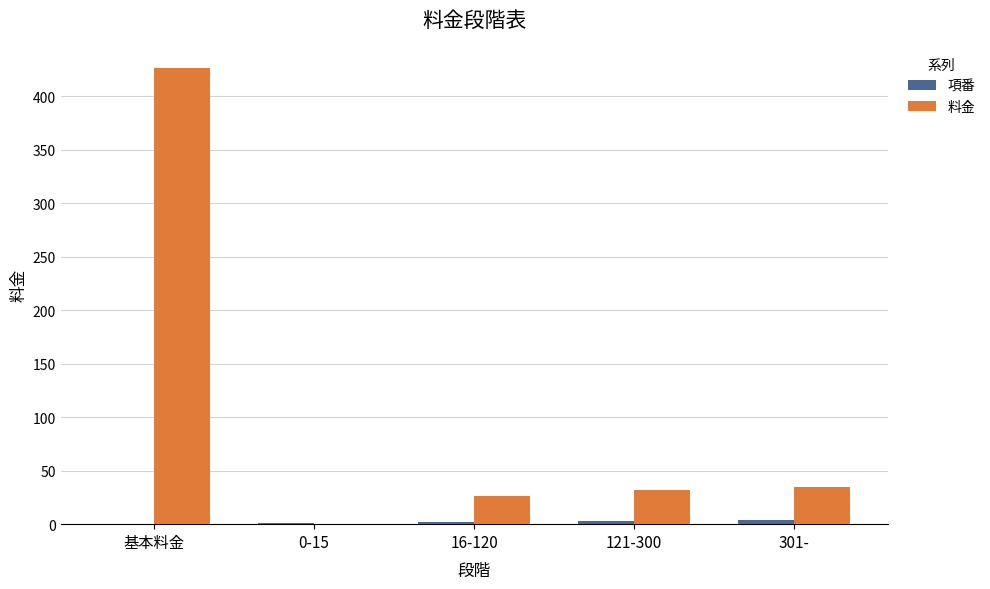

Which category has the highest value across all series?

基本料金